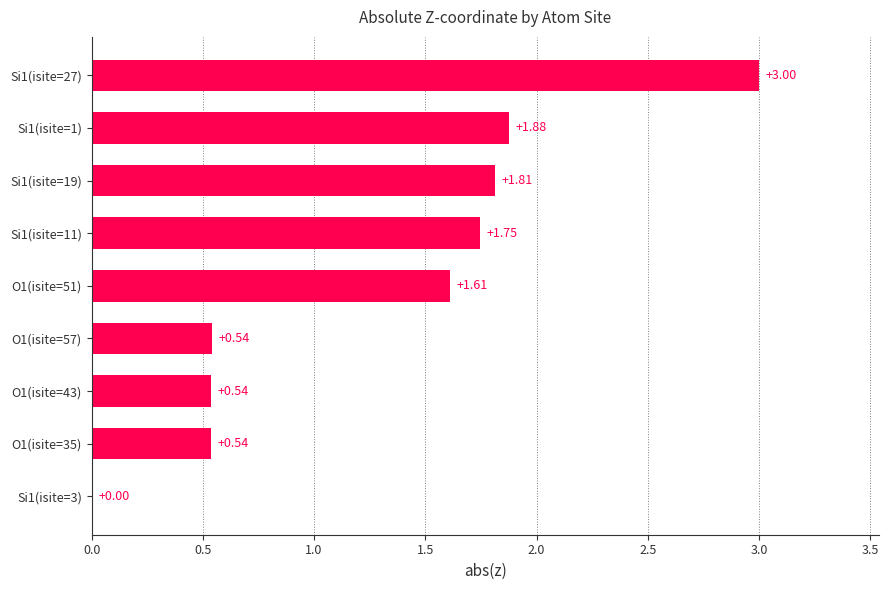

Which has a higher value, Si1(isite=3) or Si1(isite=11)?

Si1(isite=11)